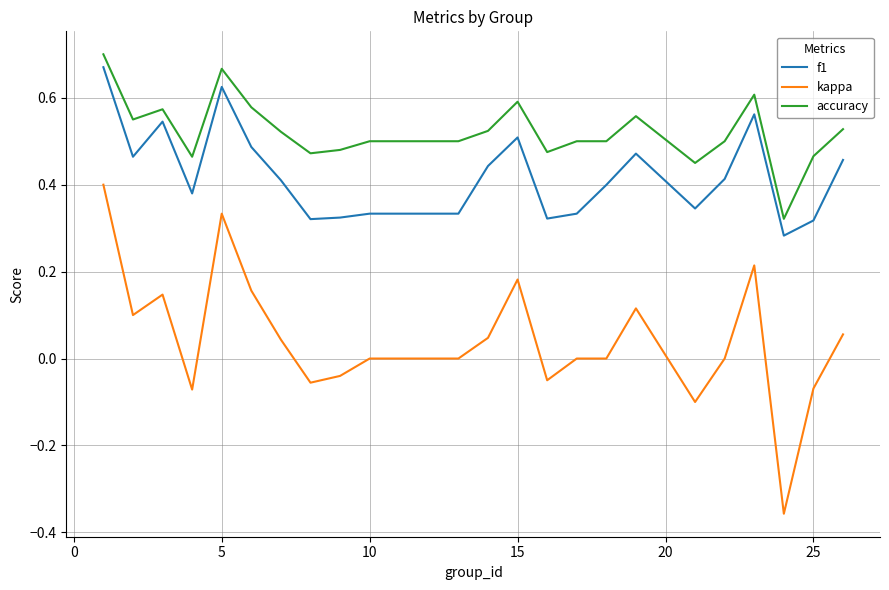

True or false: f1 and accuracy cross at least once.

False